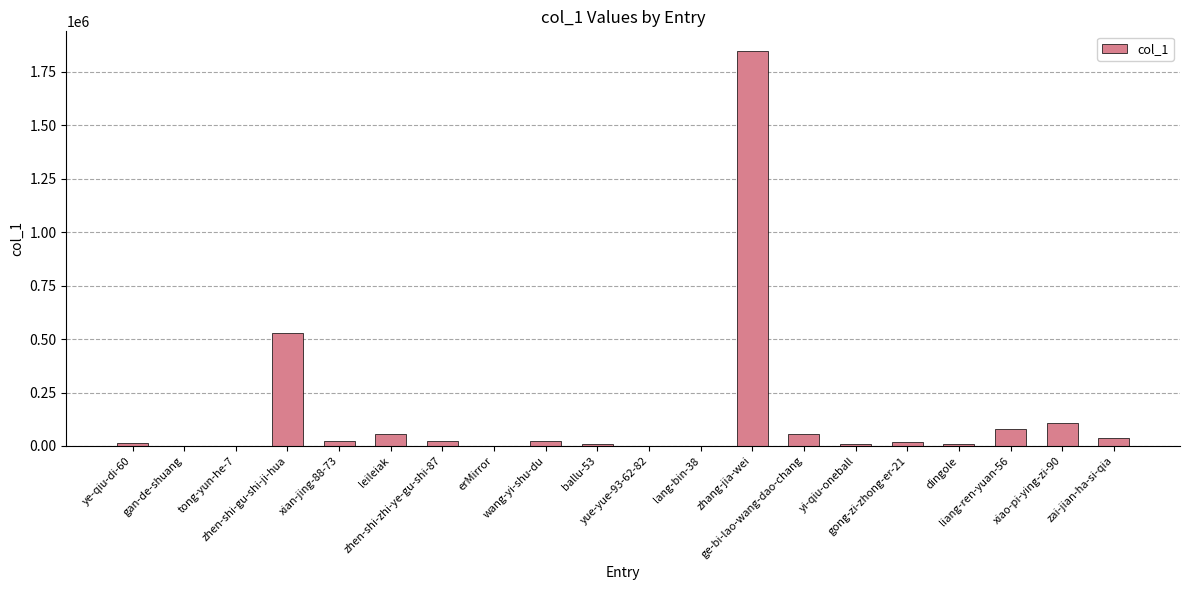

How many data points does each series have?

20